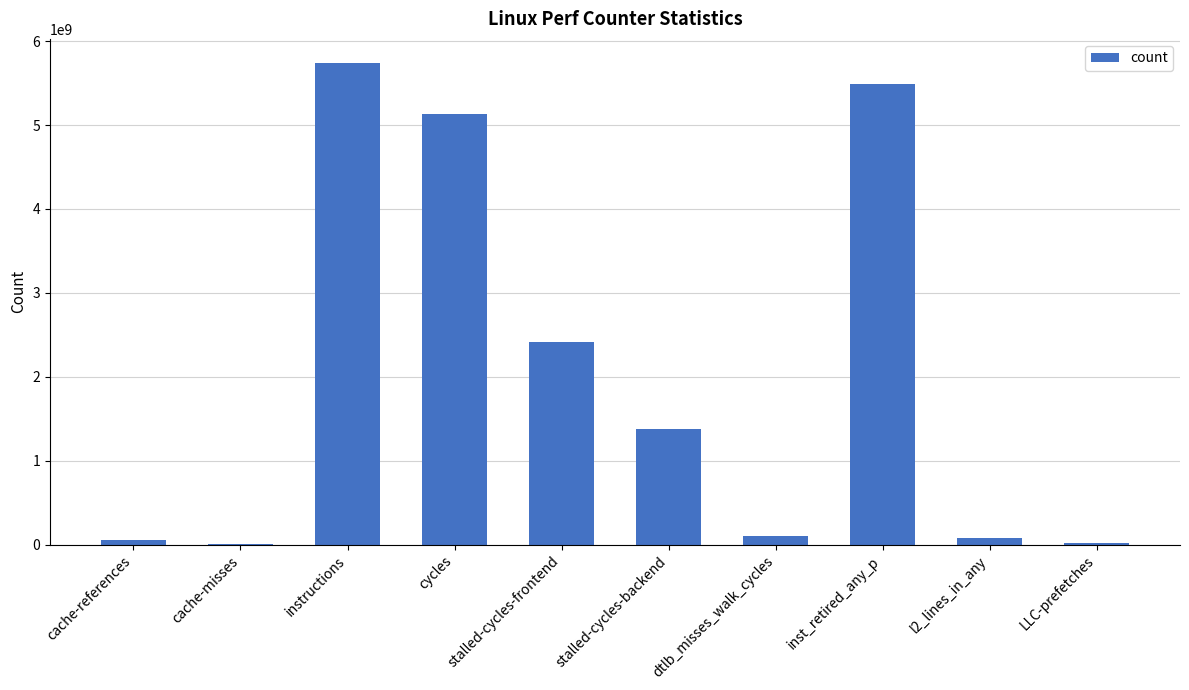

At which label is the value closest to 2873986022?

stalled-cycles-frontend